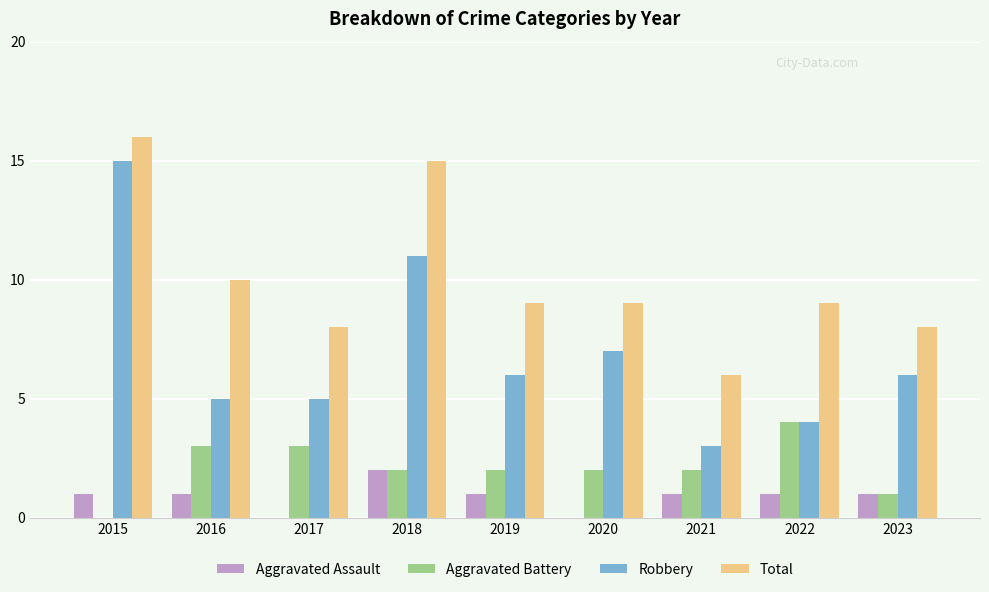

The value of Robbery at 2016 is 2. True or false?

False